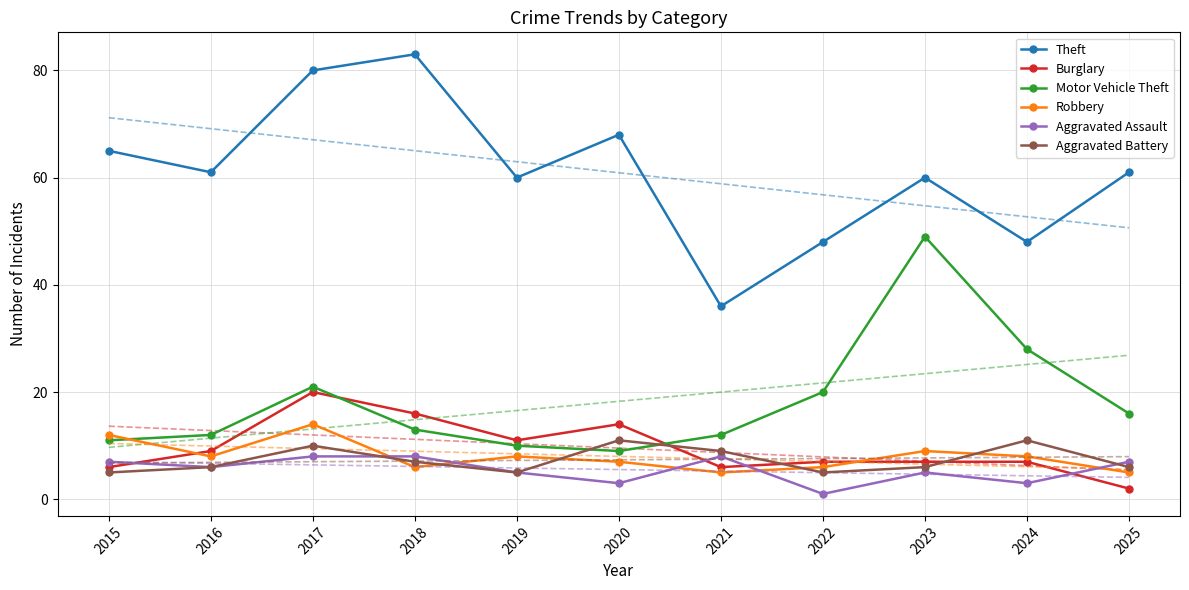

Rank the series at 2025 from lowest to highest value.

Burglary, Robbery, Aggravated Battery, Aggravated Assault, Motor Vehicle Theft, Theft